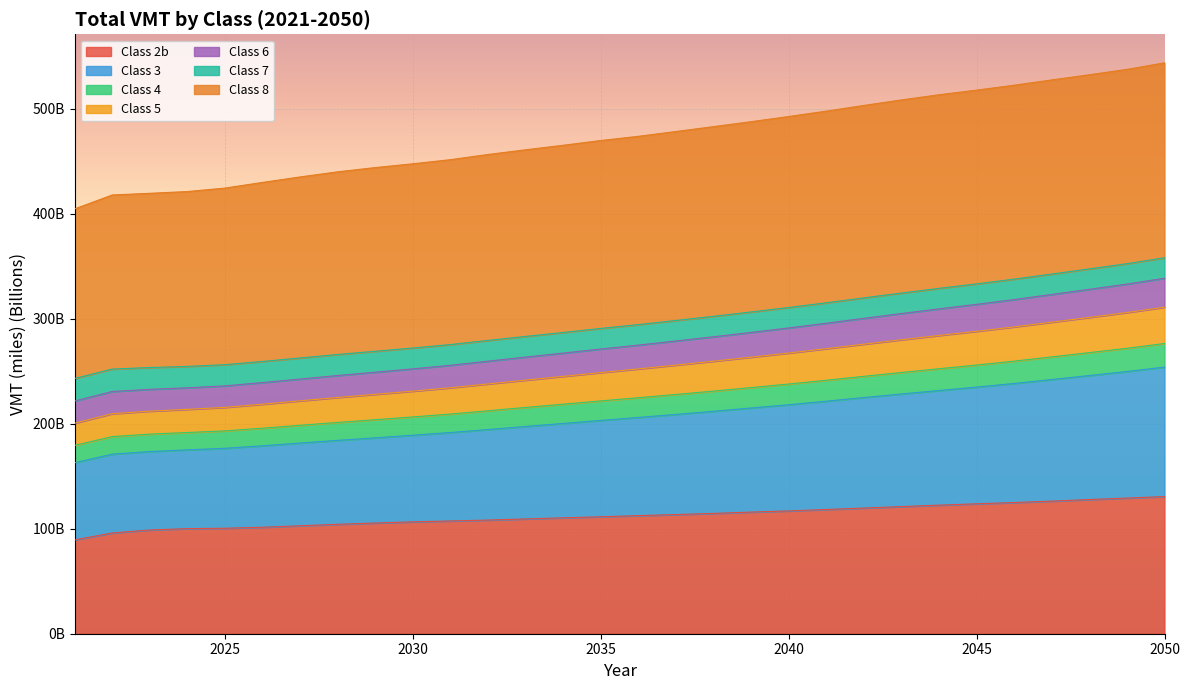

At which category does the chart reach its peak across all series?

2050